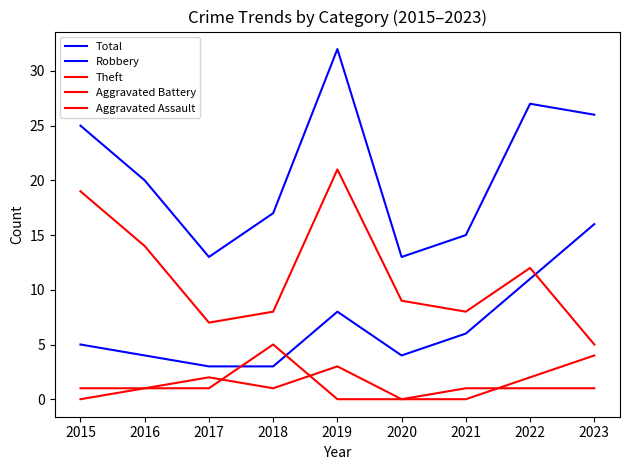

True or false: Robbery and Aggravated Assault cross at least once.

False